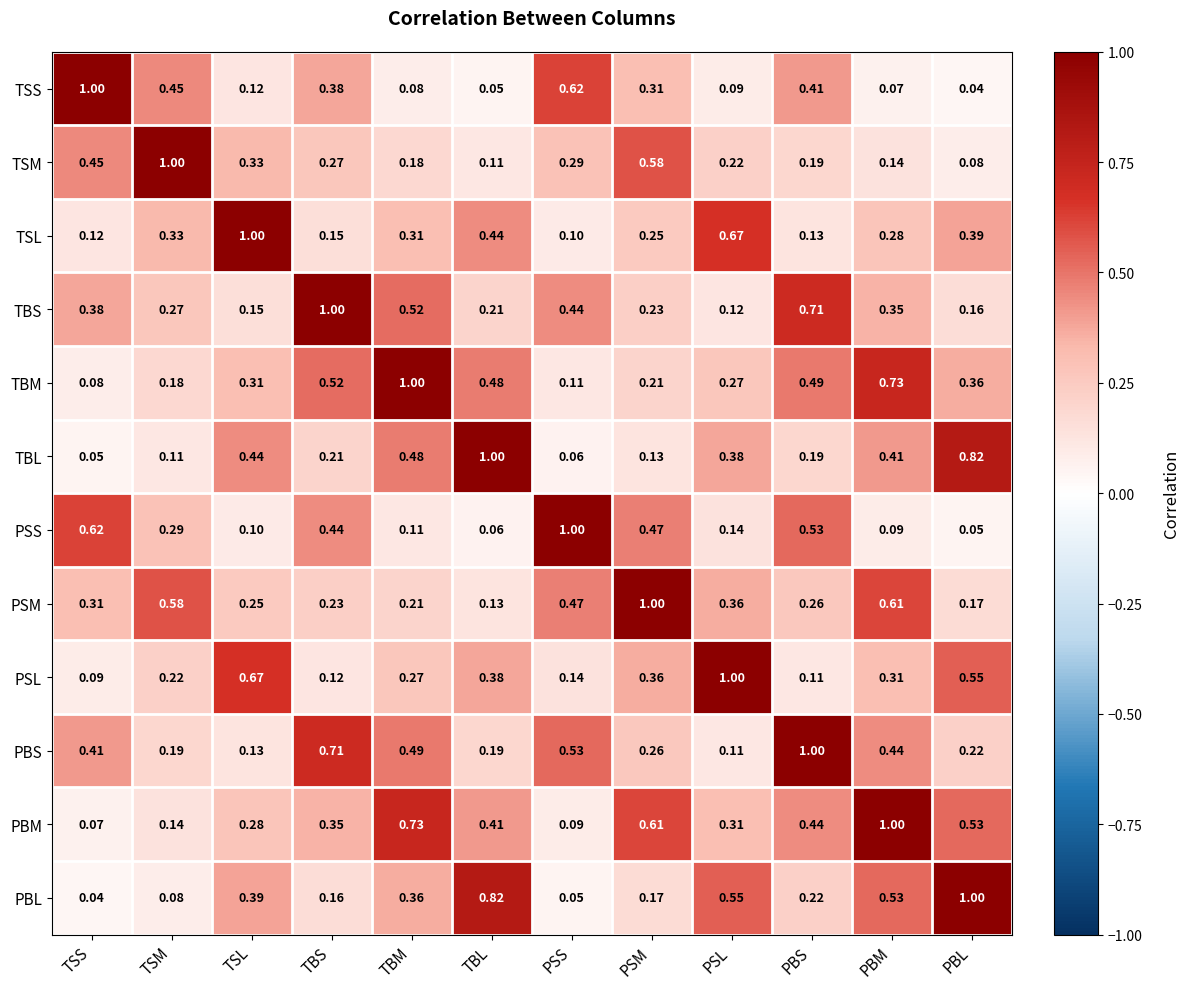

Which category has the highest value in the TSM series?

TSM